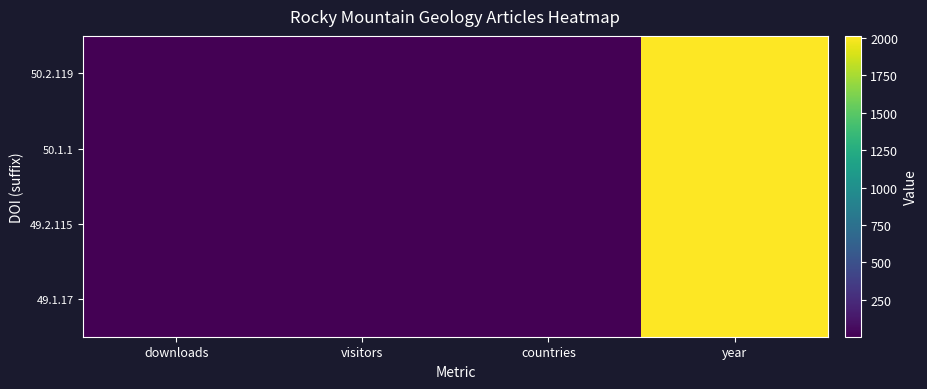

Reading left to right, list all the values displayed in this chart.

49.1.17: downloads=1	visitors=1	countries=1	year=2014
49.2.115: downloads=2	visitors=1	countries=1	year=2014
50.1.1: downloads=1	visitors=1	countries=1	year=2015
50.2.119: downloads=1	visitors=1	countries=1	year=2015